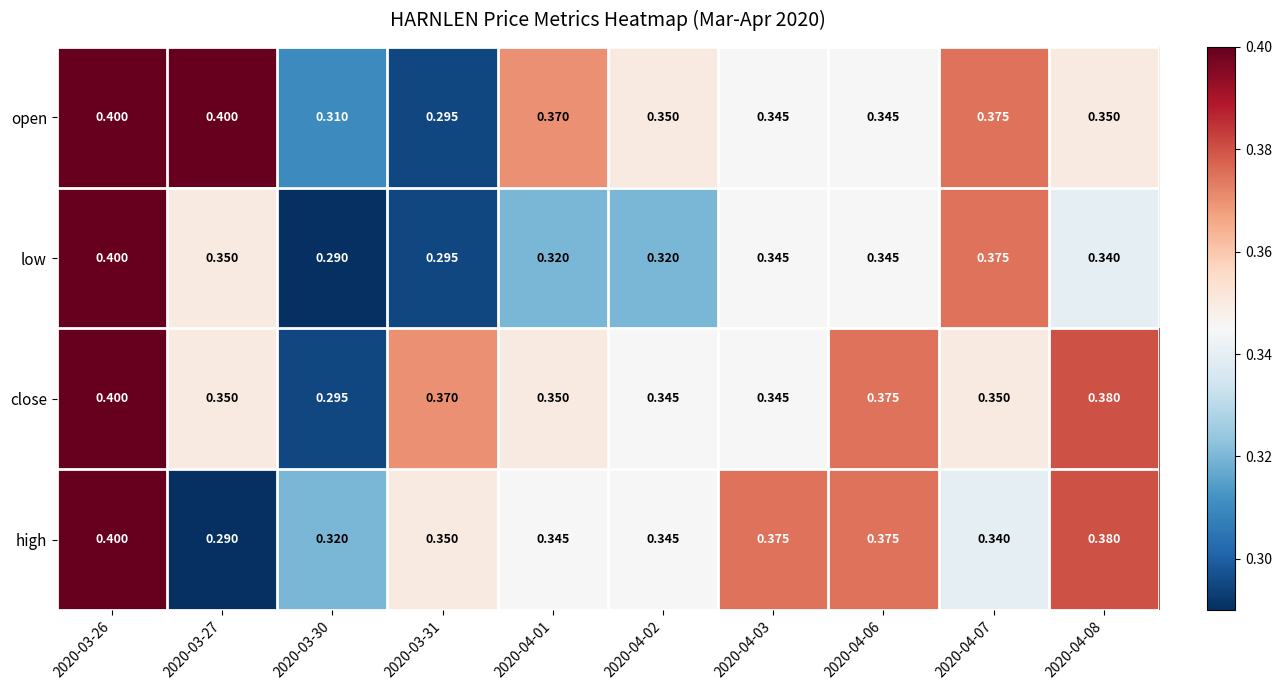

Between 2020-03-27 and 2020-04-07, which series saw the biggest shift?

high